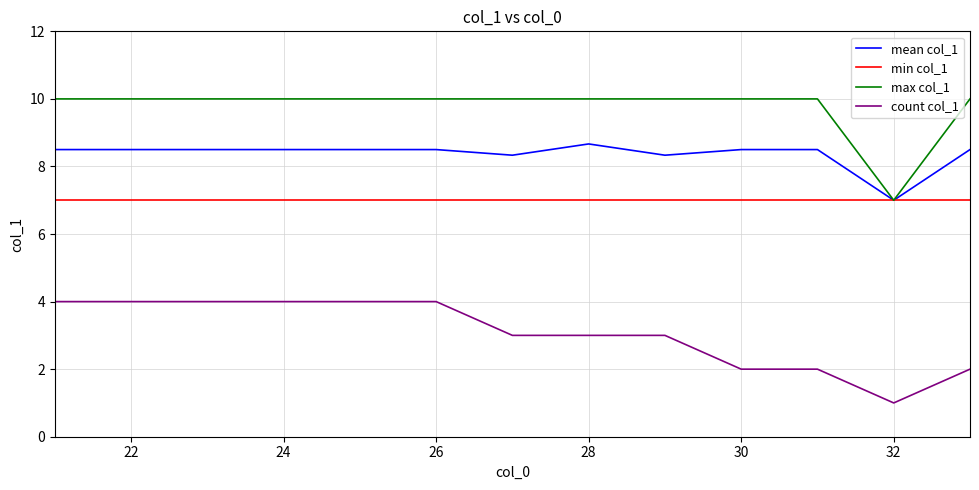

Reading left to right, list all the values displayed in this chart.

mean col_1: 8.5	8.5	8.5	8.5	8.5	8.5	8.3	8.7	8.3	8.5	8.5	7.0	8.5
min col_1: 7.0	7.0	7.0	7.0	7.0	7.0	7.0	7.0	7.0	7.0	7.0	7.0	7.0
max col_1: 10.0	10.0	10.0	10.0	10.0	10.0	10.0	10.0	10.0	10.0	10.0	7.0	10.0
count col_1: 4.0	4.0	4.0	4.0	4.0	4.0	3.0	3.0	3.0	2.0	2.0	1.0	2.0